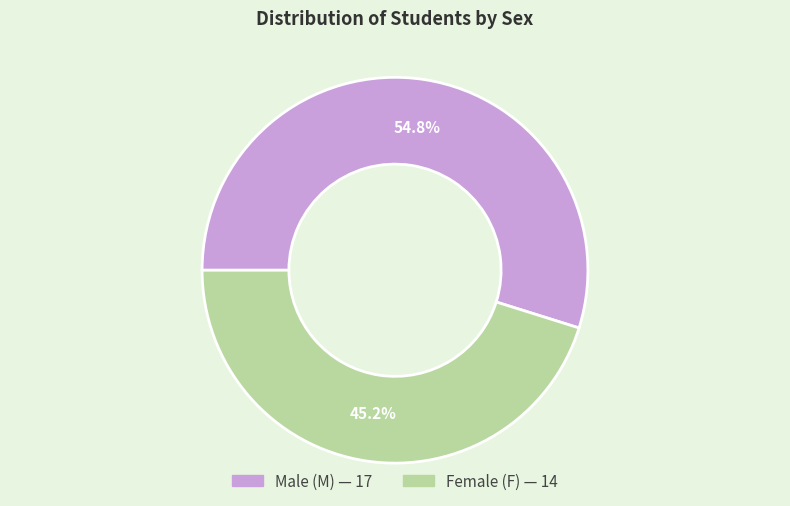

Is there any slice that represents more than half of the pie?

Yes